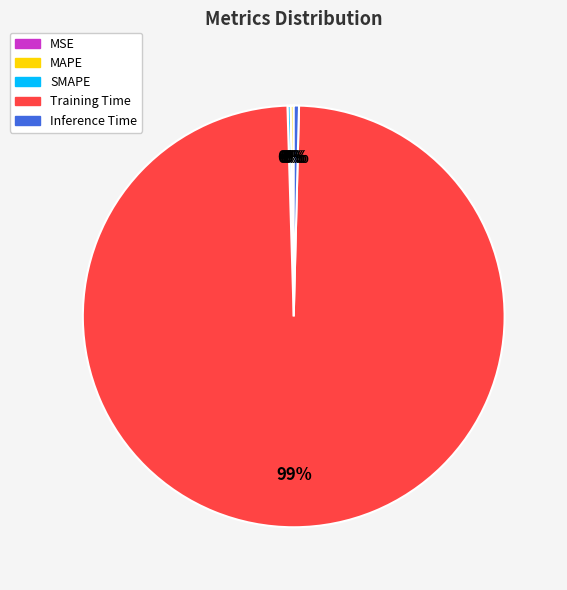

To the nearest percent, what is the average slice percentage?

20%